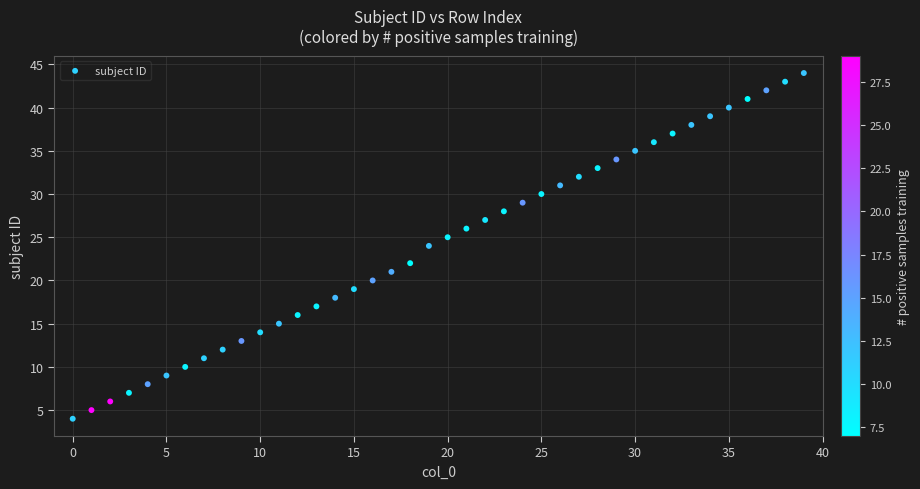

Count the number of points in this scatter plot.

40